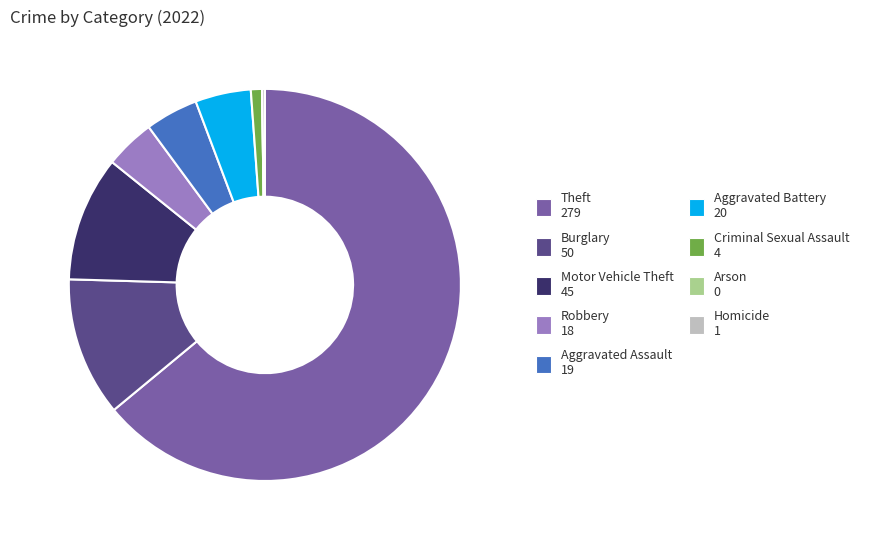

Does Theft represent more than half of the total?

Yes